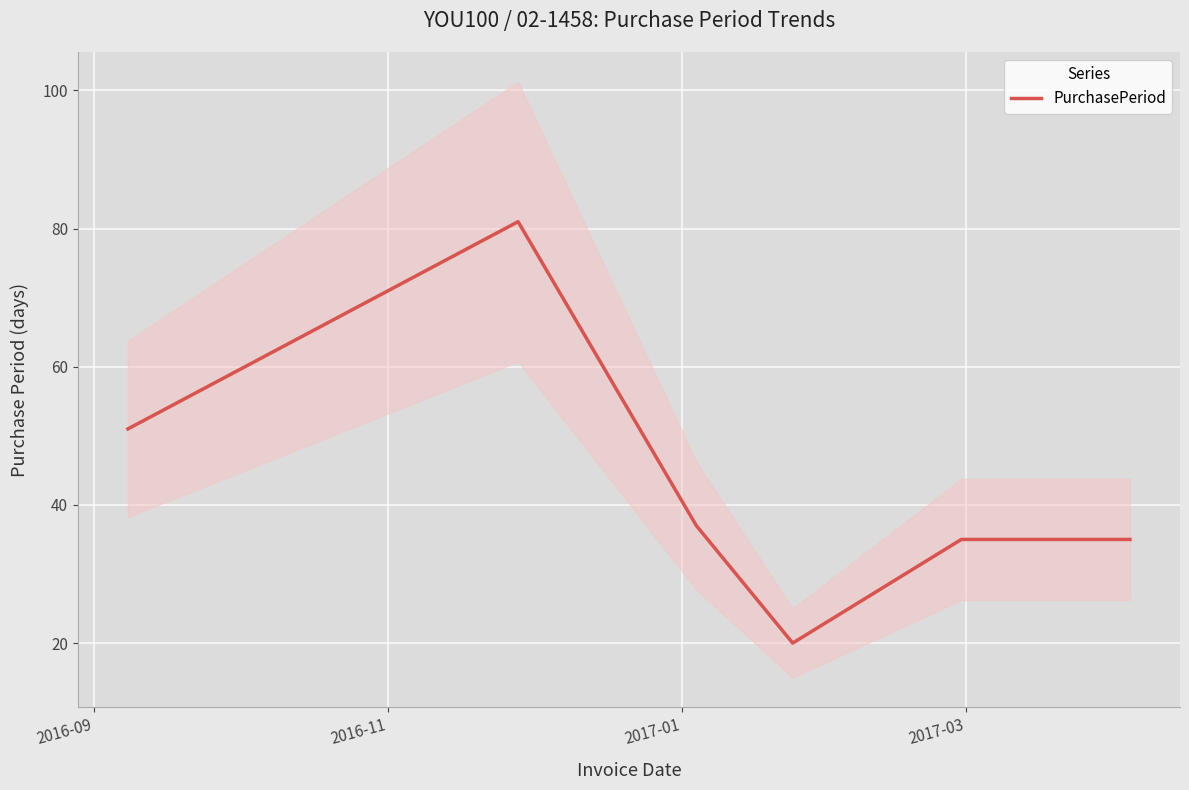

Where is the first local maximum?

2016-11